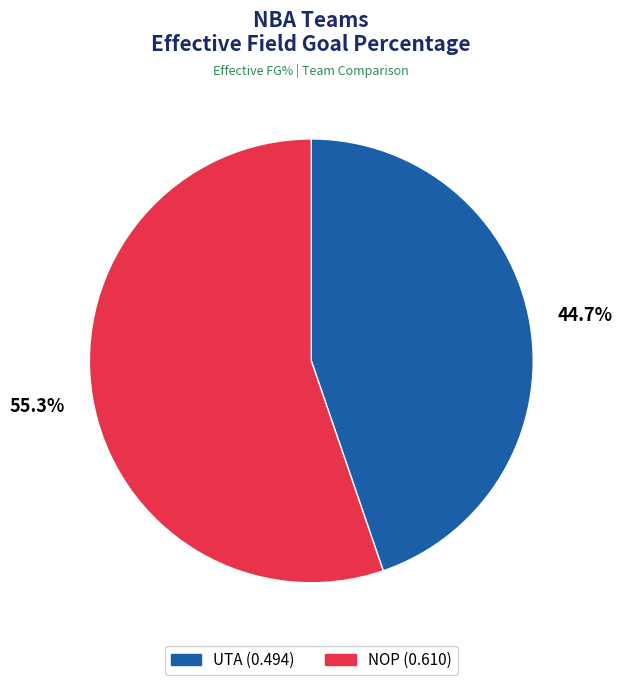

What percentage is the UTA slice, to the nearest percent?

45%